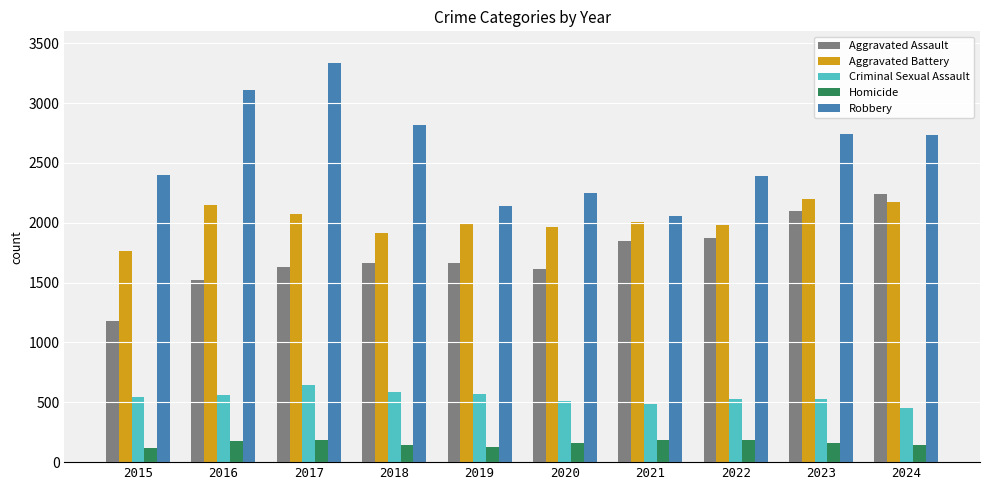

Which series has the widest spread of values?

Robbery